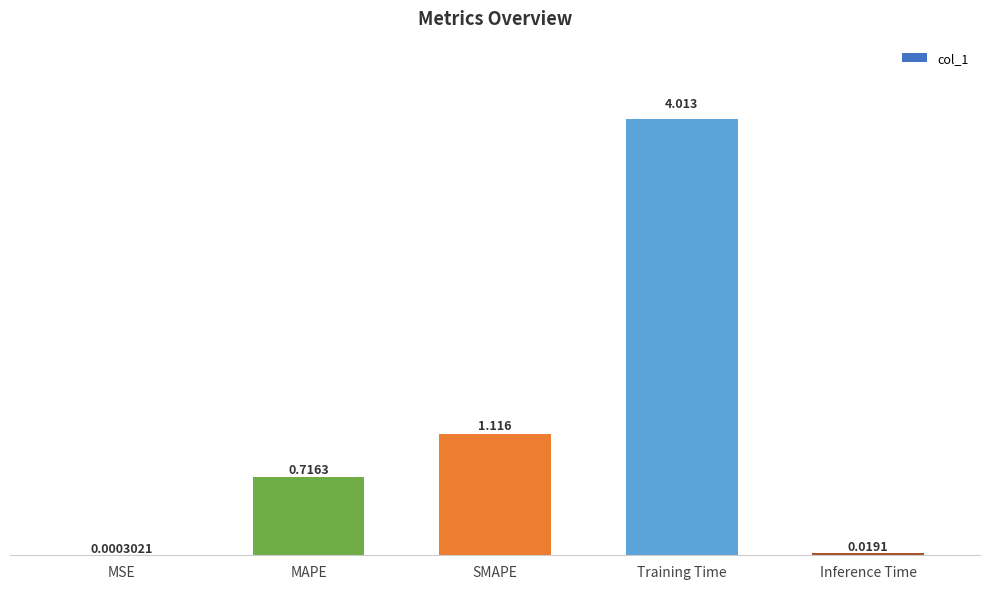

Is it true that the value at SMAPE is 1.9?

False